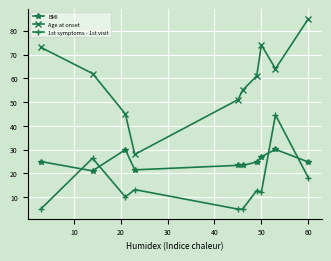

True or false: BMI and 1st symptoms - 1st visit intersect in this chart.

True